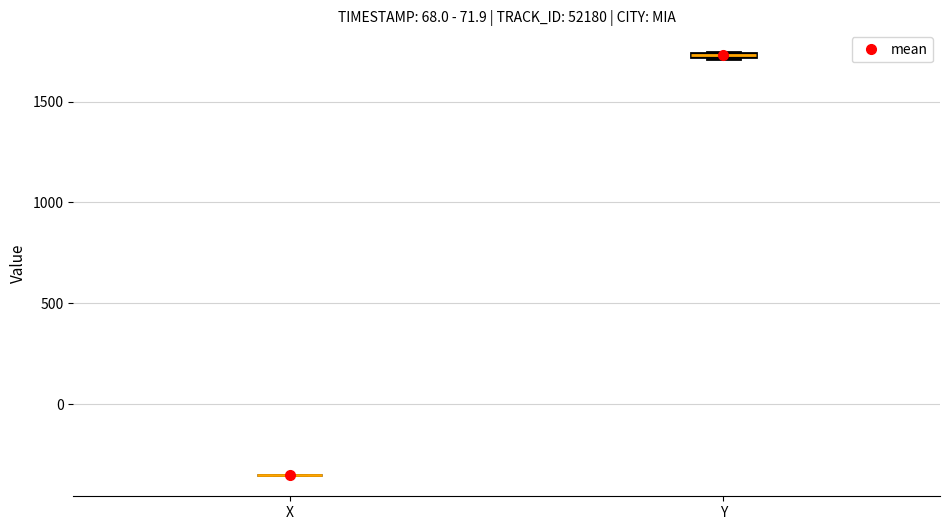

Where is the lower edge of the box for Y on the y-axis? The values are not printed on the chart, so give them approximately, as read against the axis.

1700